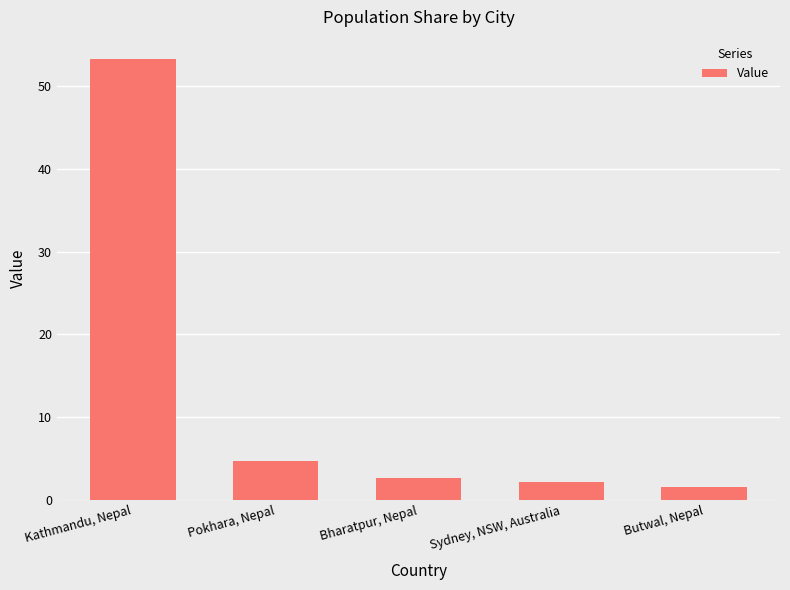

Which label corresponds to the smallest value in the chart?

Butwal, Nepal